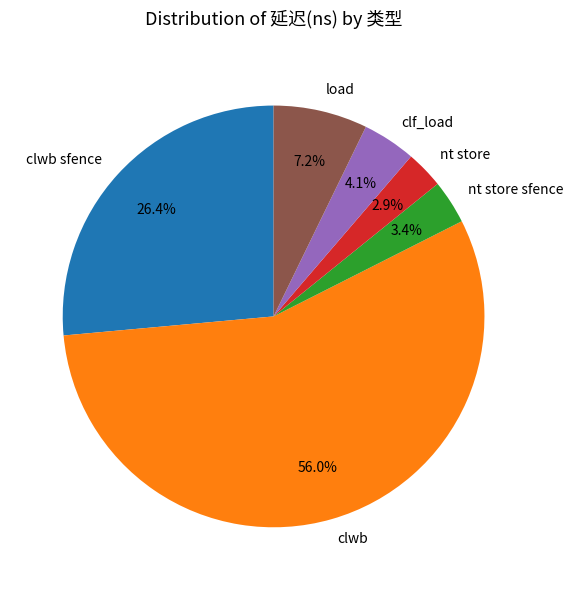

Count the number of slices in the pie.

6